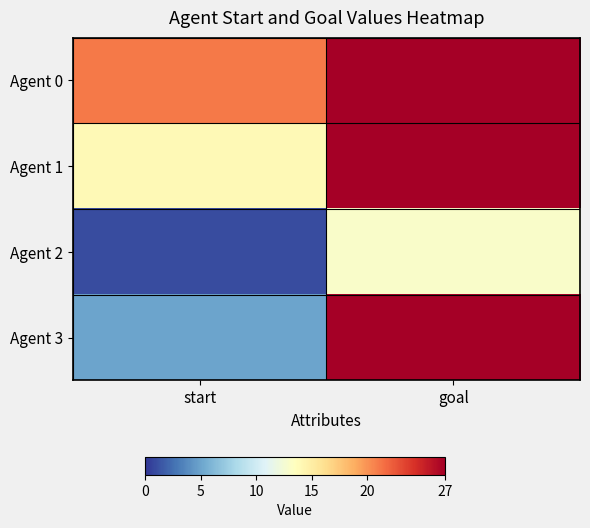

Which series has the largest total across all categories?

Agent 0